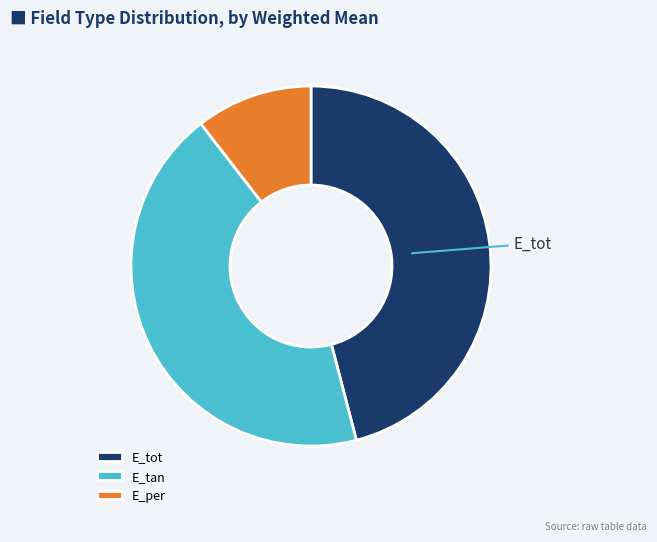

Is there a majority slice in this chart?

No